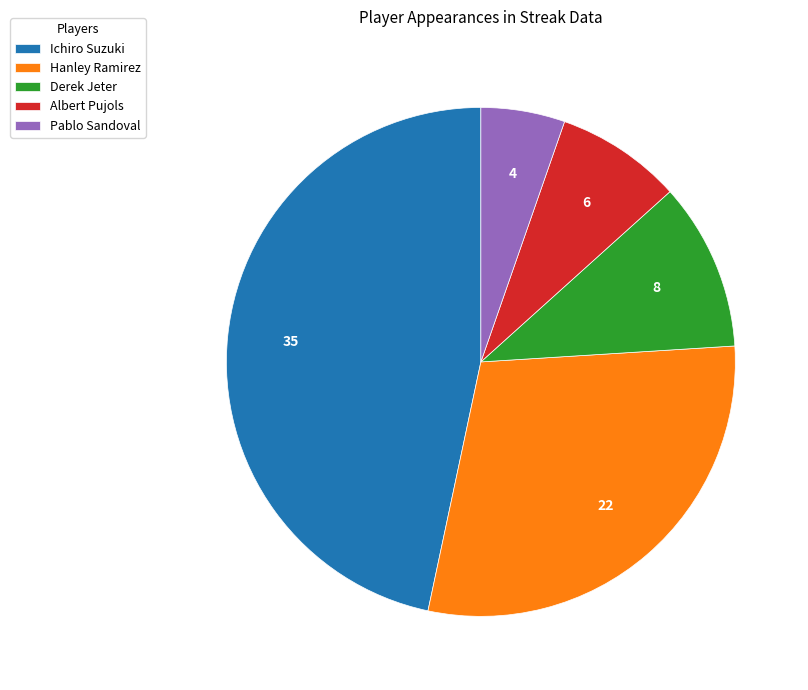

Is there a majority slice in this chart?

No